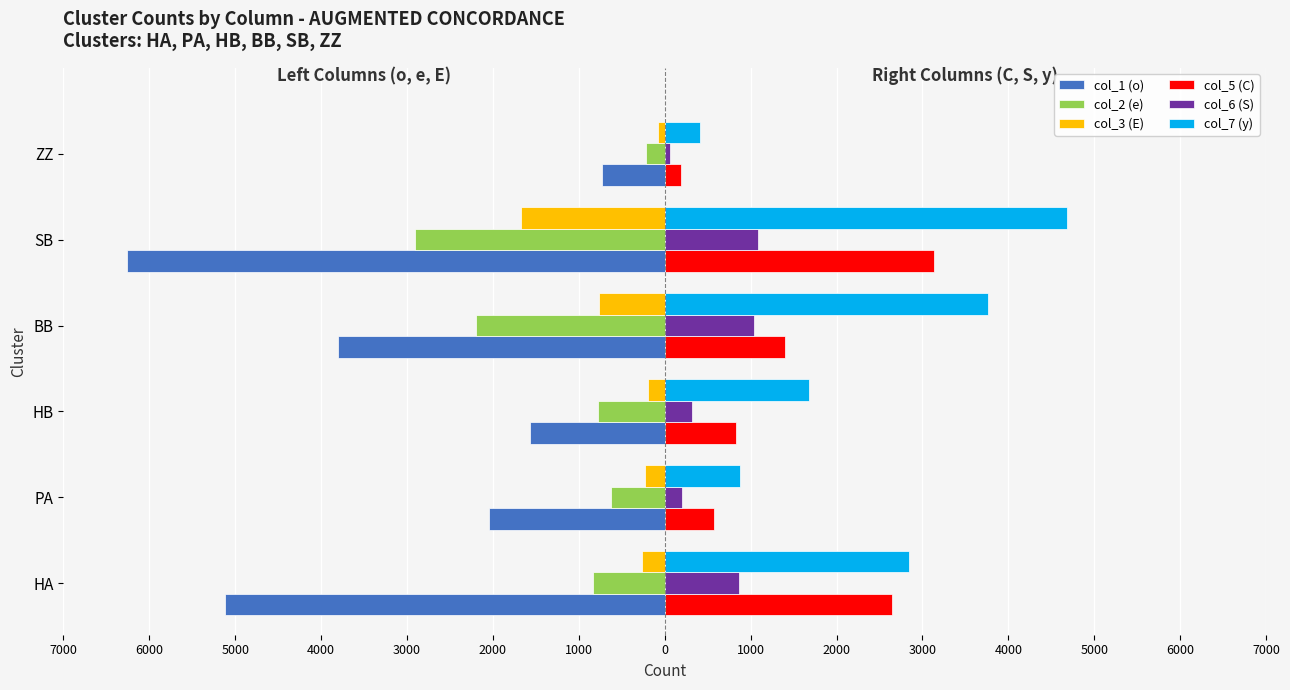

What are all the series names shown in the legend?

col_1 (o), col_2 (e), col_3 (E), col_5 (C), col_6 (S), col_7 (y)